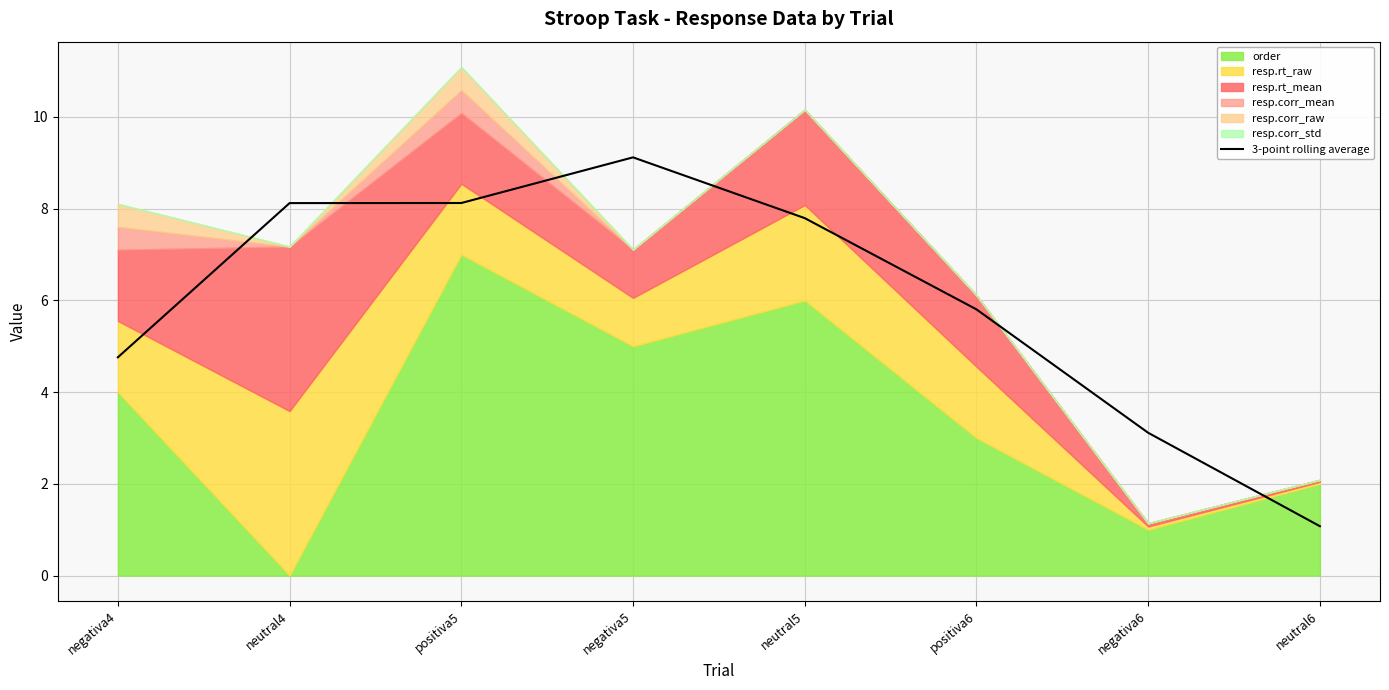

What is the maximum value shown in the chart?

9.1